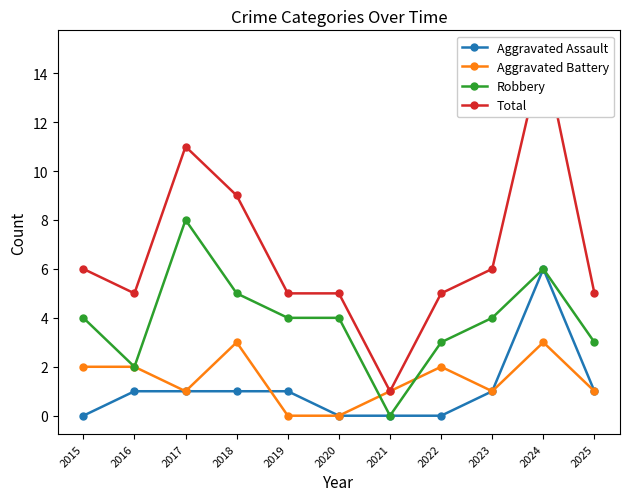

Is the value of Total at 2021 greater than the value of Robbery at 2019?

No